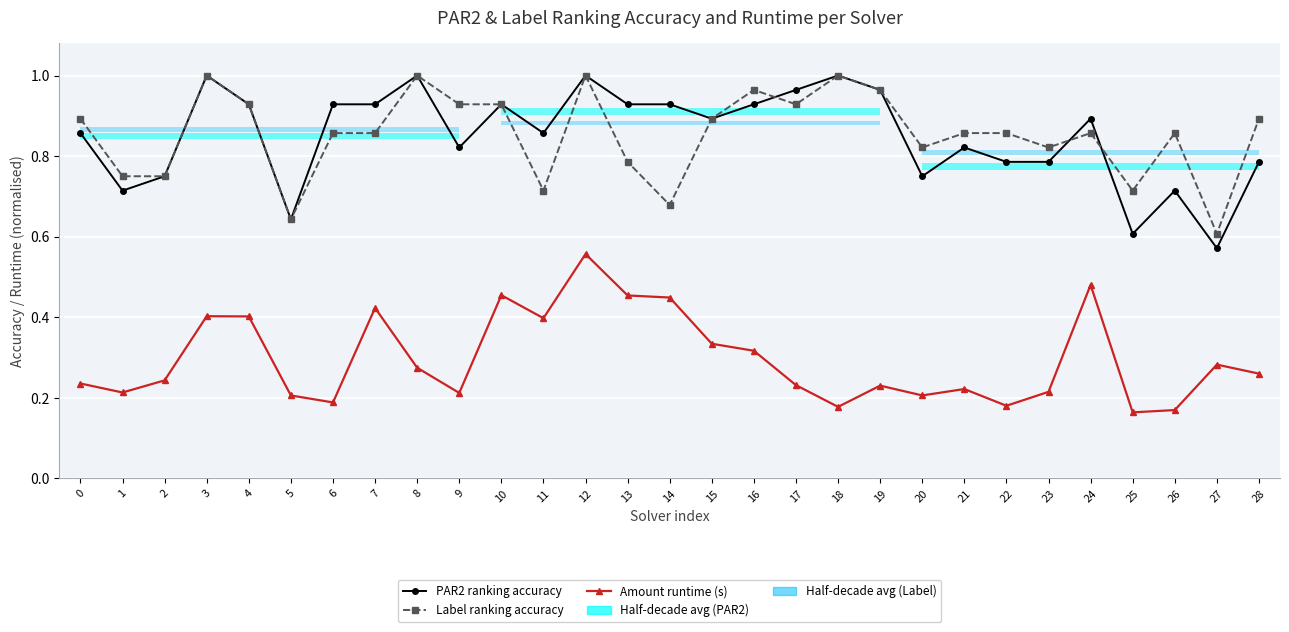

Where is the first local minimum for Label ranking accuracy?

5